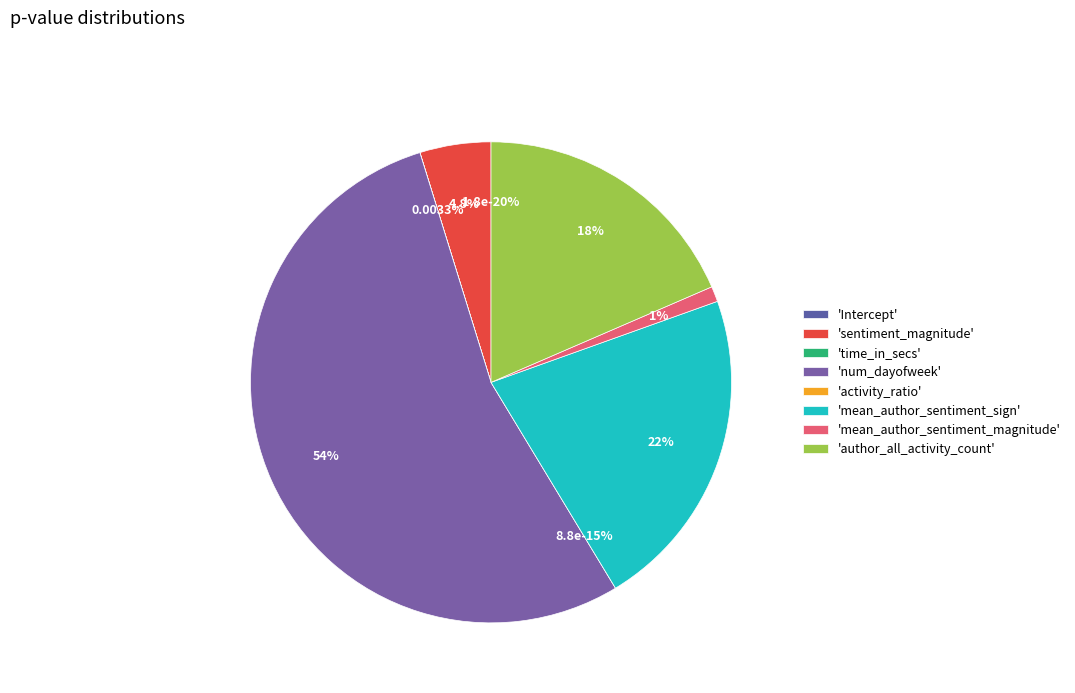

Count the number of slices in the pie.

8